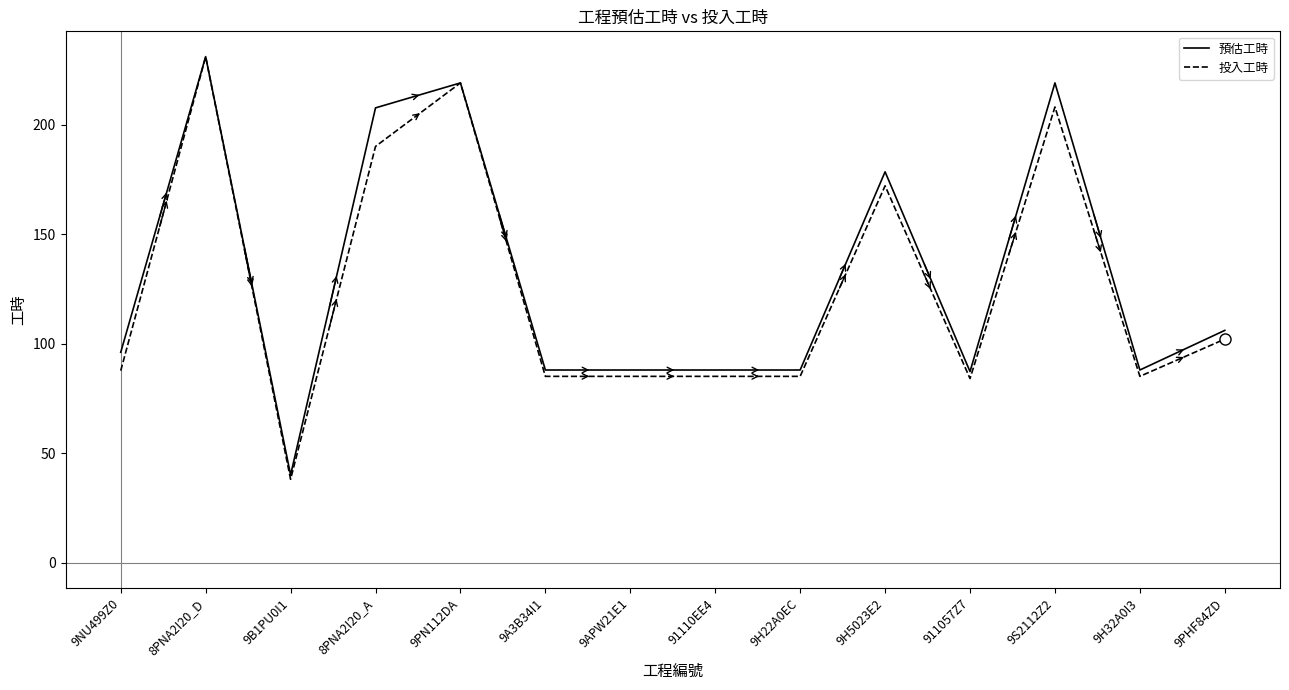

What is the difference between the maximum and minimum values in the 預估工時 series?

191.0